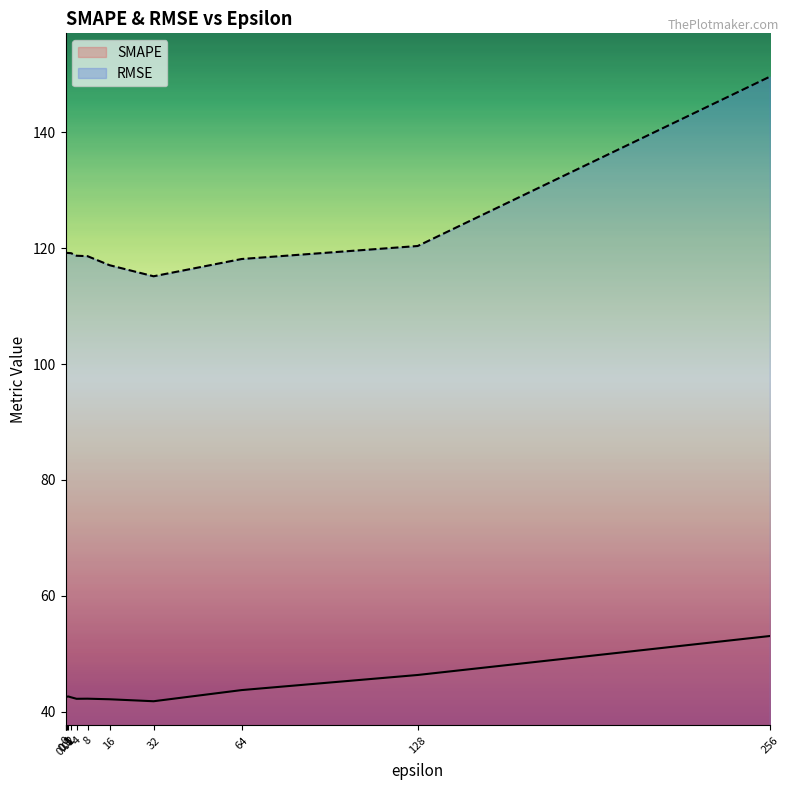

What is the total value across all series at 2?

161.6